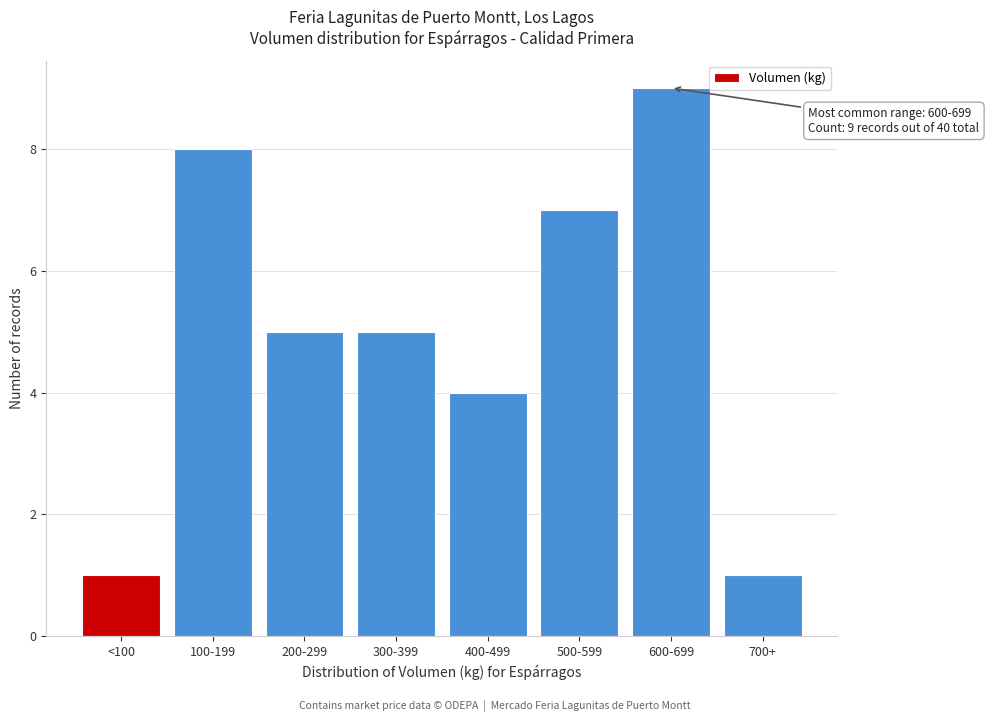

Reading right to left, what are all the values shown in this chart?

1	9	7	4	5	5	8	1